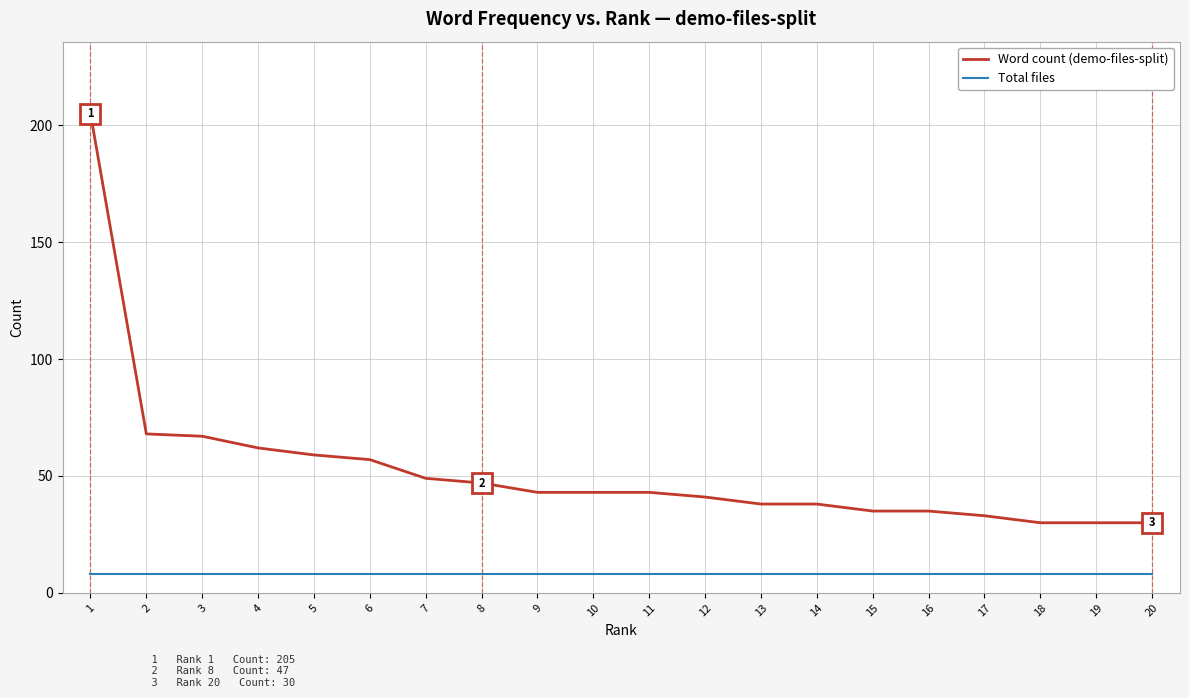

Which category has the highest value in the Word count (demo-files-split) series?

1